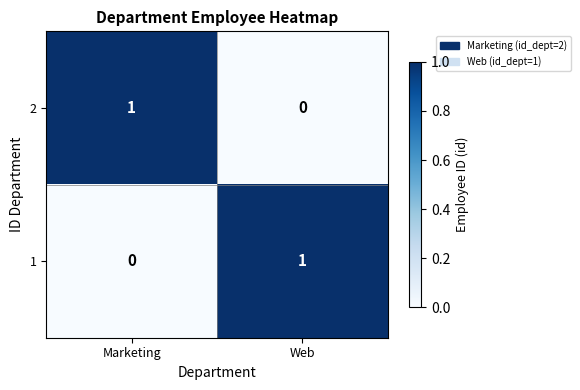

The 1 series shows 1 at Marketing. True or false?

False